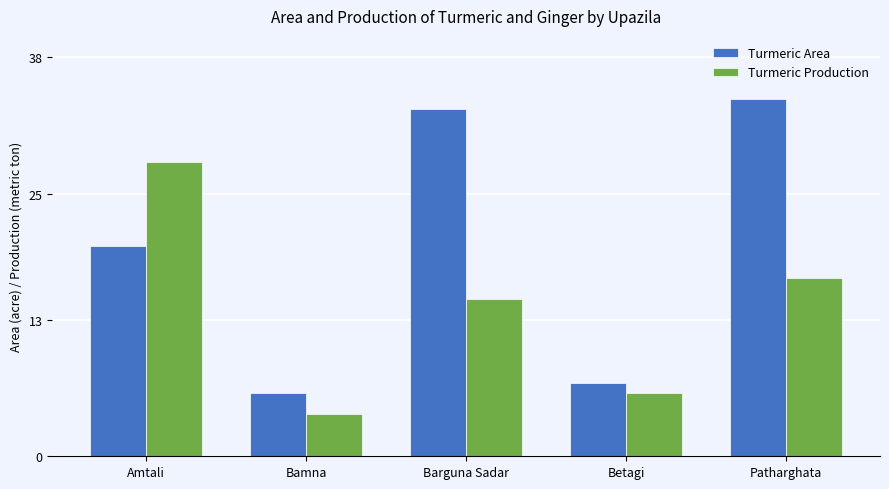

Count the number of data series in this chart.

2